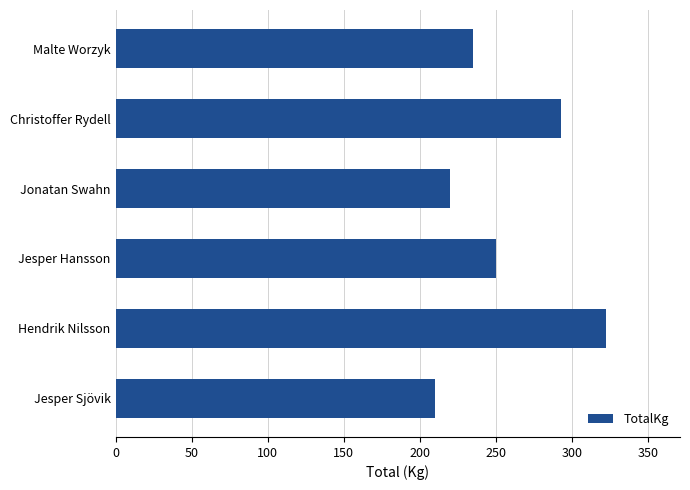

Approximately how many times larger is the value at Jonatan Swahn compared to Jesper Sjövik?

1.0